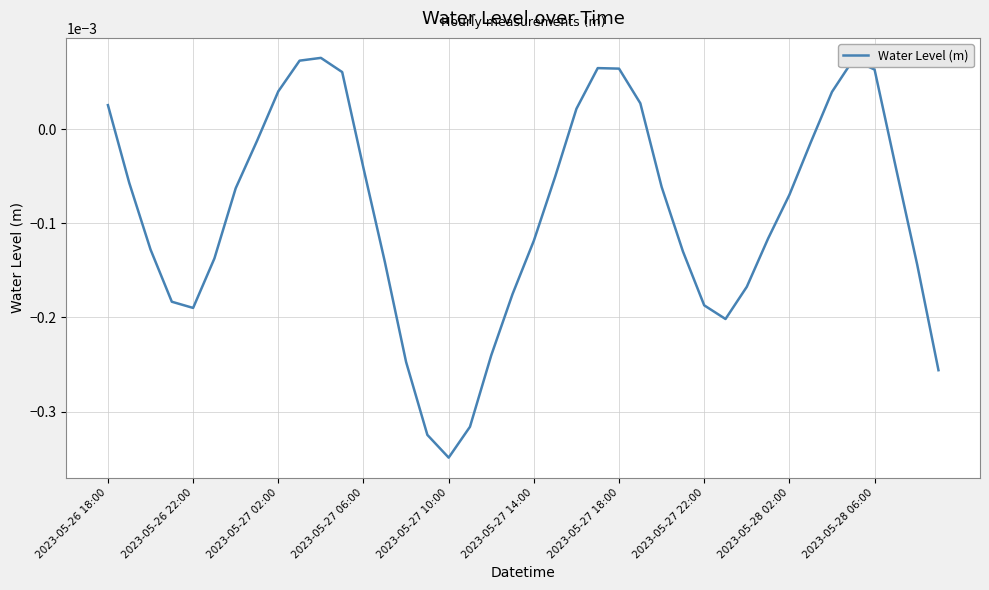

Does the chart display data point markers on the line(s)?

No